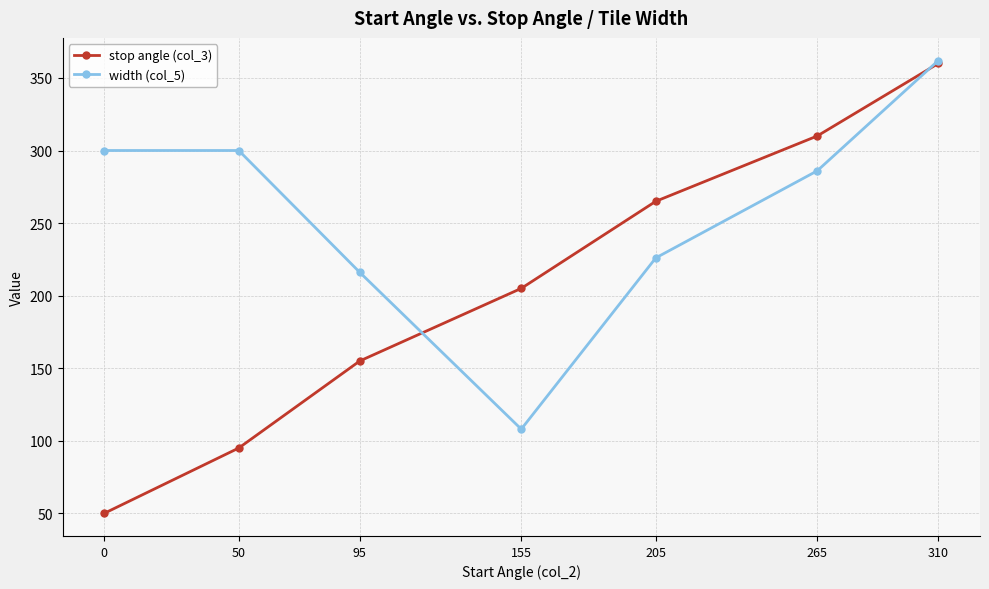

At how many categories does at least one series exceed 118?

7